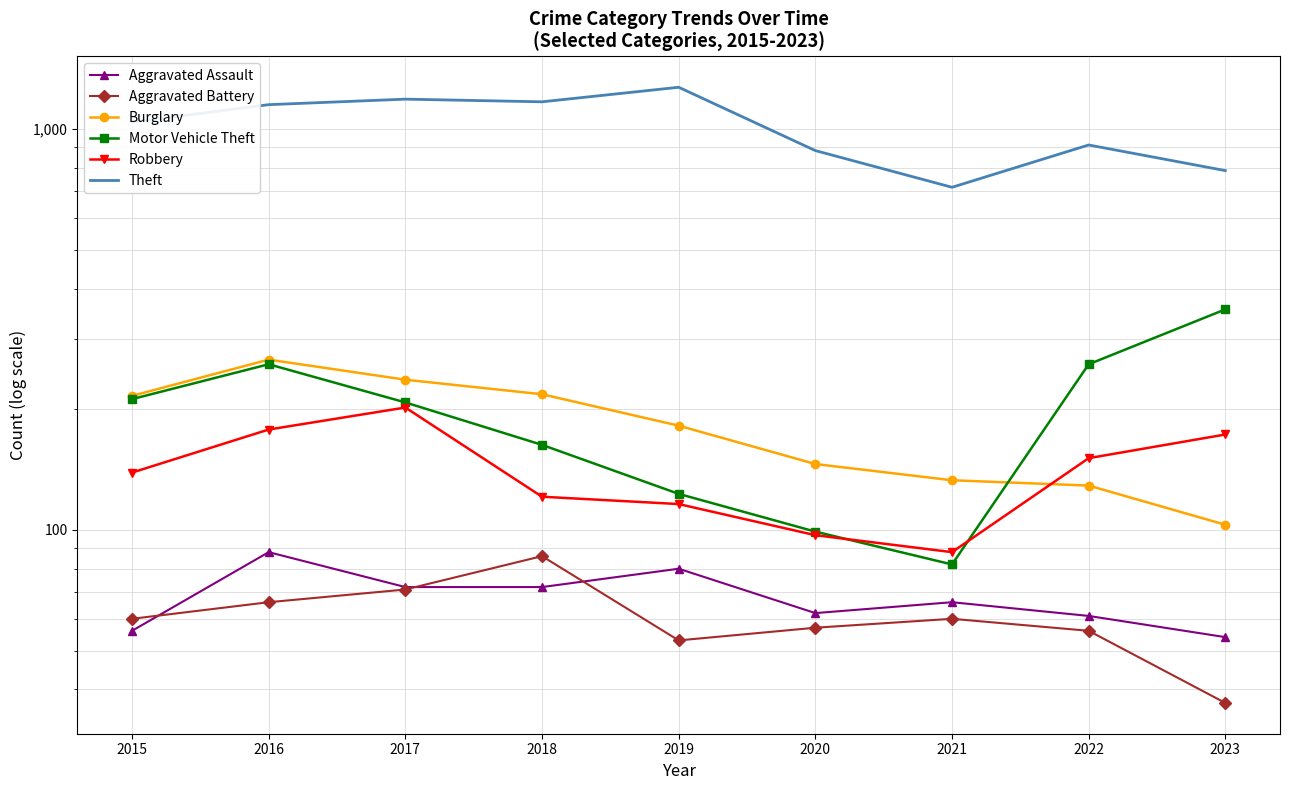

At how many categories does at least one series exceed 612?

9